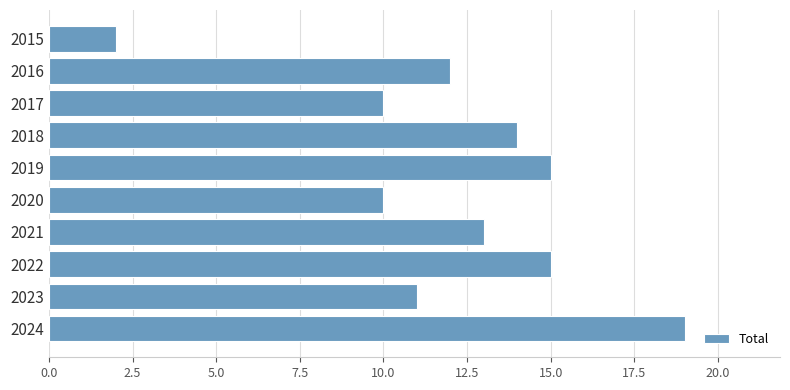

Is it true that the value at 2023 is 11?

True